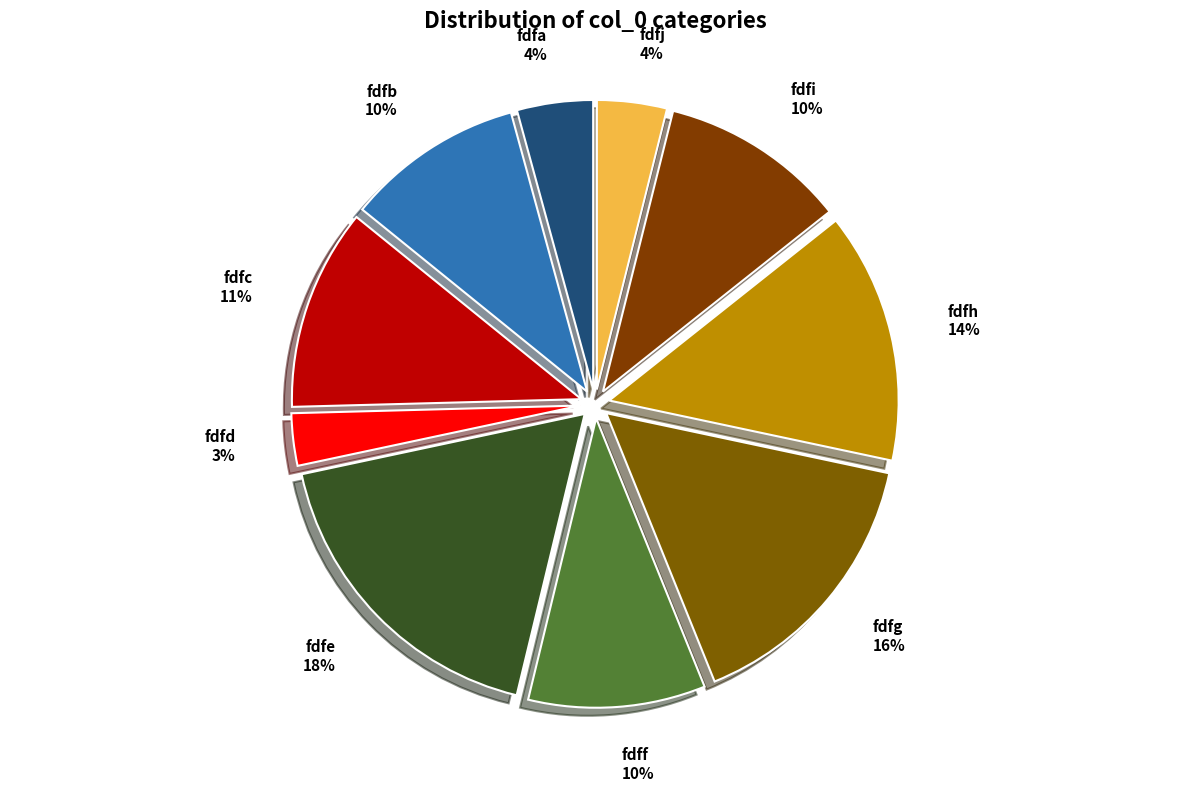

How many slices are in this pie chart?

10